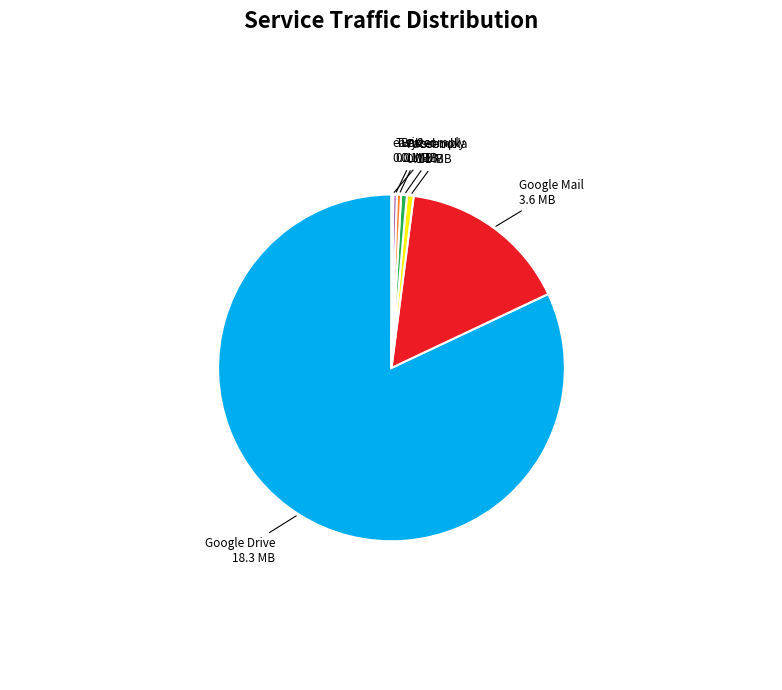

Is it true that Box is 10% of the pie?

False